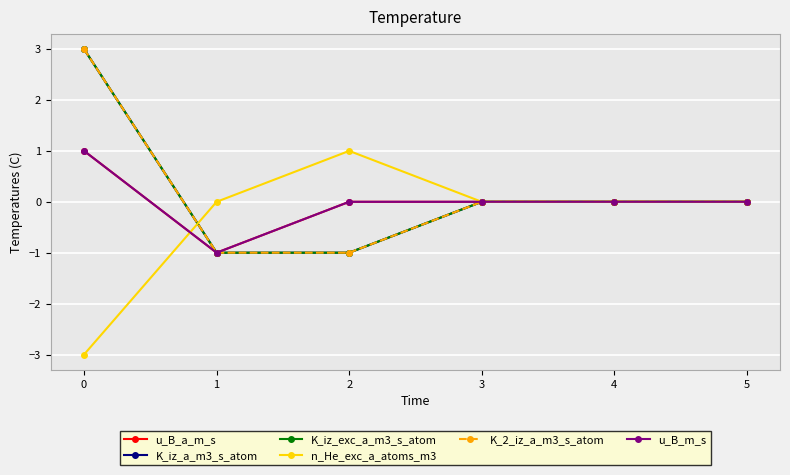

Reading left to right, list all the values displayed in this chart.

u_B_a_m_s: 1	-1	0	0	0	0
K_iz_a_m3_s_atom: 3	-1	-1	0	0	0
K_iz_exc_a_m3_s_atom: 3	-1	-1	0	0	0
n_He_exc_a_atoms_m3: -3	0	1	0	0	0
K_2_iz_a_m3_s_atom: 3	-1	-1	0	0	0
u_B_m_s: 1	-1	0	0	0	0